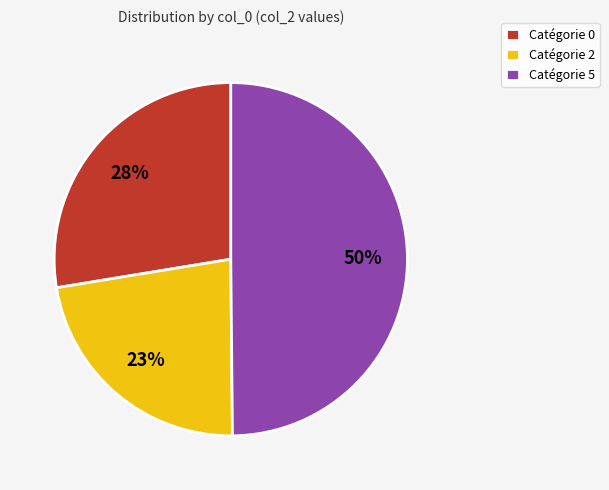

Does Catégorie 0 account for over 50% of the chart?

No